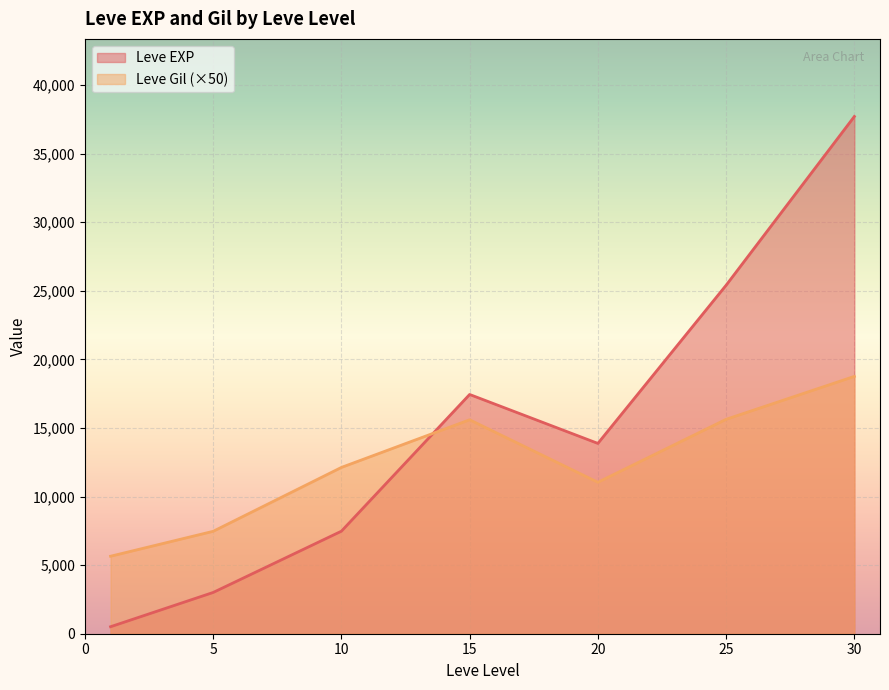

Count the number of categories in the chart.

7